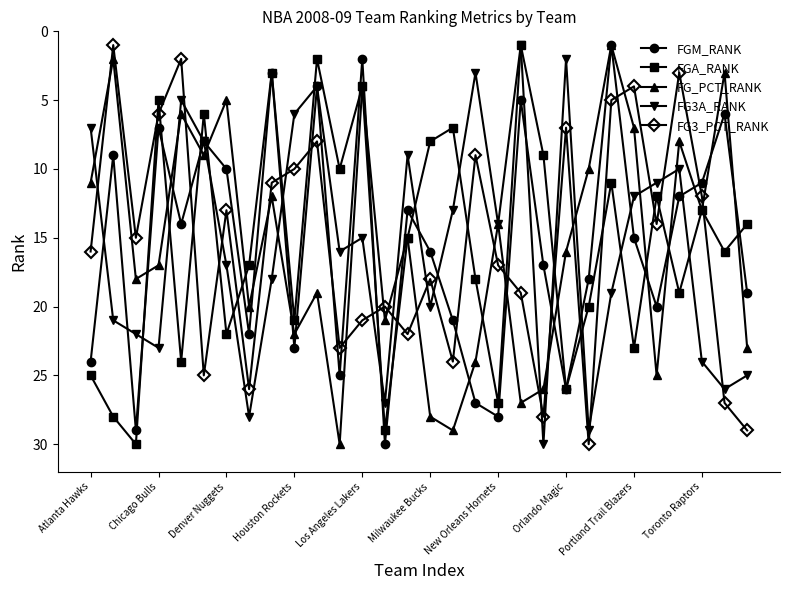

True or false: FGA_RANK and FGM_RANK intersect in this chart.

True